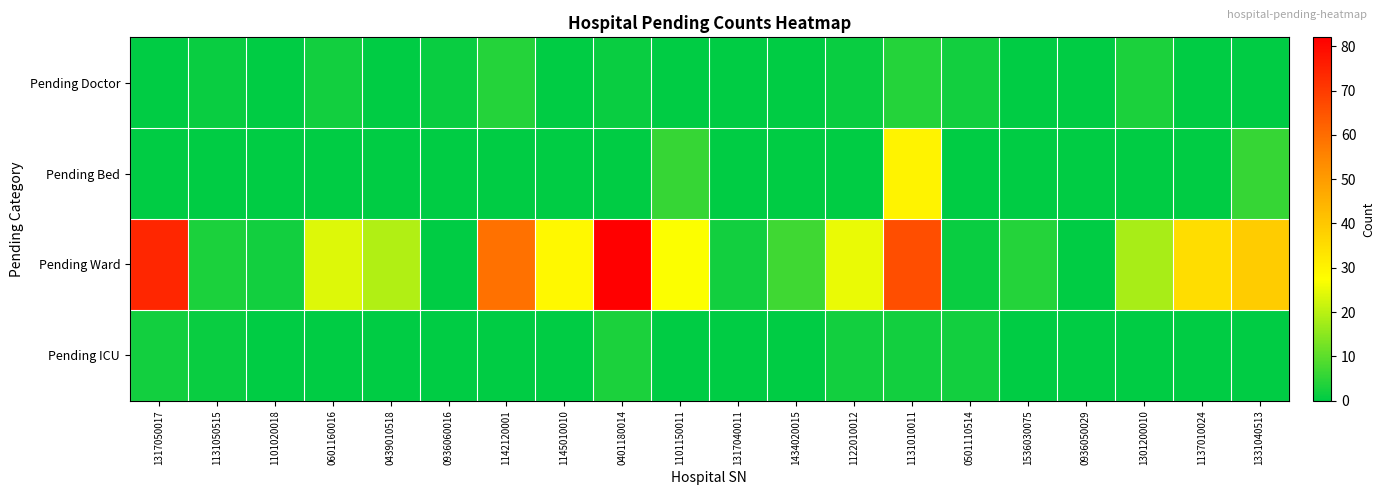

Reading right to left, what are all the values shown in this chart?

Pending Doctor: 1331040513=0	1137010024=0	1301200010=3	0936050029=0	1536030075=0	0501110514=2	1131010011=4	1122010012=1	1434020015=0	1317040011=0	1101150011=0	0401180014=1	1145010010=0	1142120001=4	0936060016=1	0439010518=0	0601160016=2	1101020018=0	1131050515=1	1317050017=0
Pending Bed: 1331040513=6	1137010024=0	1301200010=0	0936050029=0	1536030075=0	0501110514=0	1131010011=30	1122010012=0	1434020015=0	1317040011=0	1101150011=6	0401180014=0	1145010010=0	1142120001=0	0936060016=0	0439010518=0	0601160016=0	1101020018=0	1131050515=0	1317050017=0
Pending Ward: 1331040513=39	1137010024=35	1301200010=18	0936050029=0	1536030075=4	0501110514=1	1131010011=66	1122010012=25	1434020015=7	1317040011=2	1101150011=27	0401180014=82	1145010010=29	1142120001=59	0936060016=0	0439010518=19	0601160016=24	1101020018=2	1131050515=3	1317050017=74
Pending ICU: 1331040513=0	1137010024=0	1301200010=0	0936050029=0	1536030075=0	0501110514=2	1131010011=2	1122010012=2	1434020015=0	1317040011=0	1101150011=0	0401180014=3	1145010010=0	1142120001=0	0936060016=0	0439010518=0	0601160016=0	1101020018=0	1131050515=1	1317050017=2